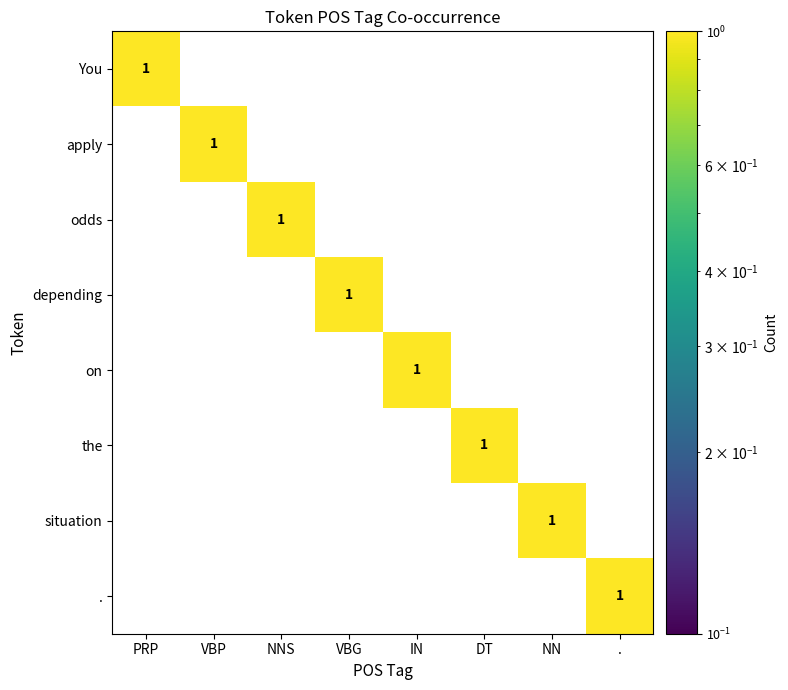

Count the apply values in the range 0 to 1.

8